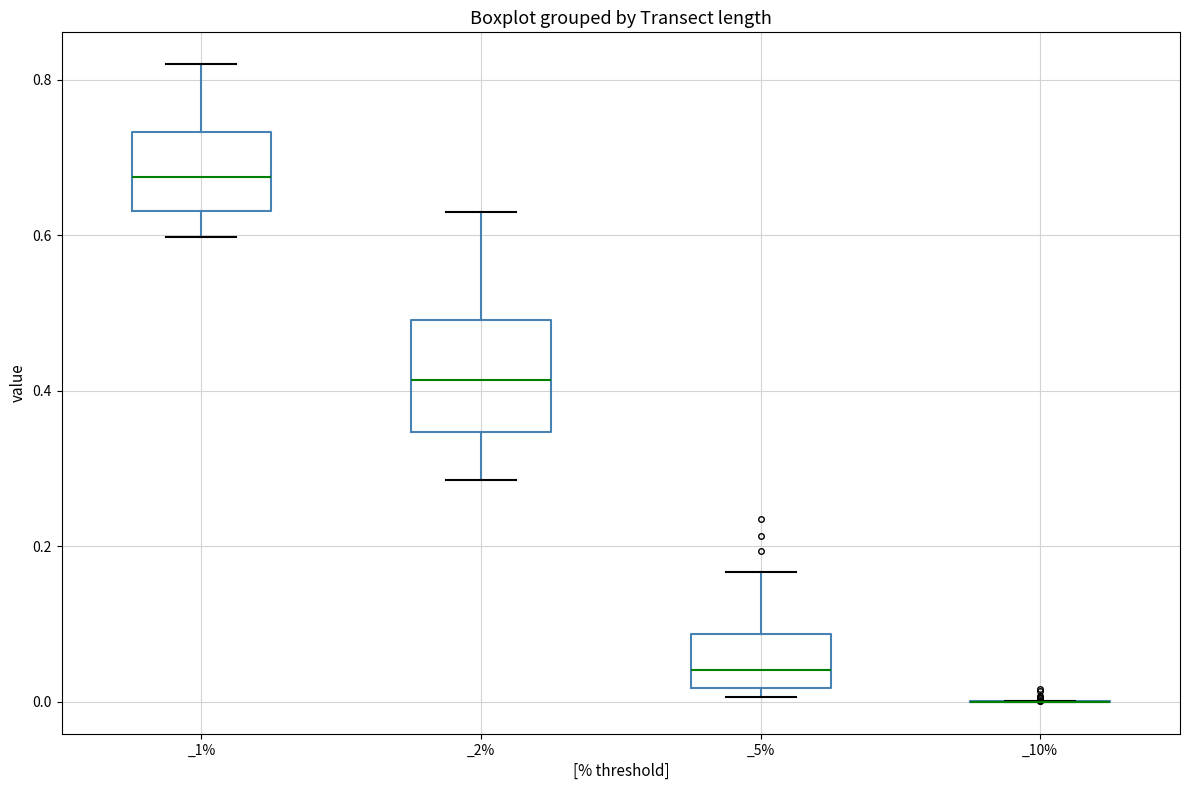

Which box is the tallest, from its lower edge to its upper edge?

_2%